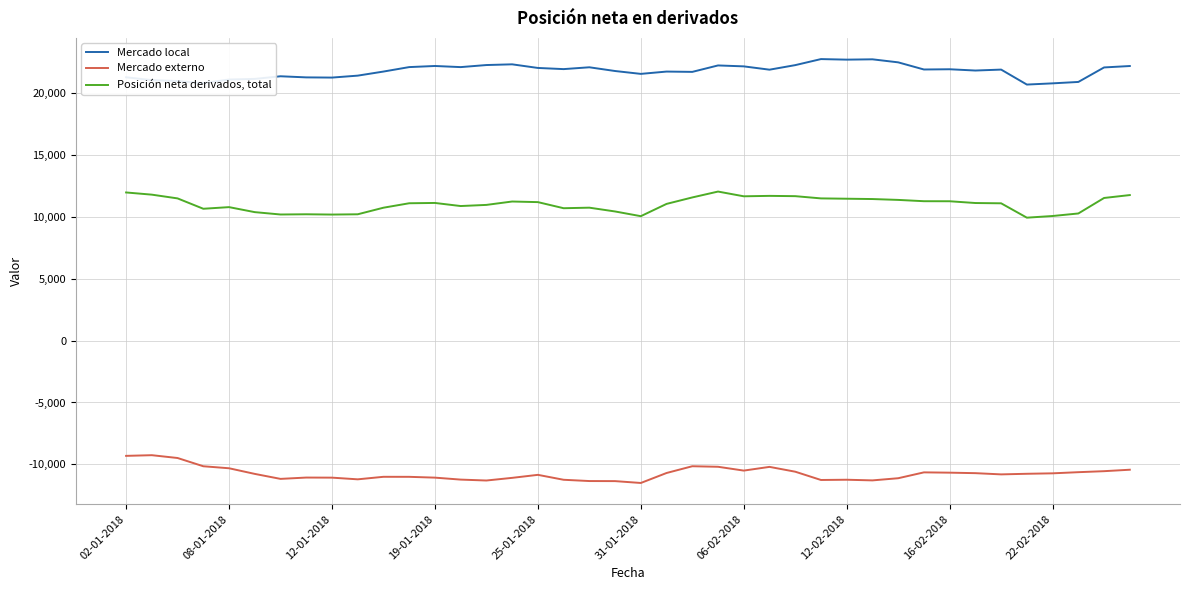

List the series in order of their overall mean, lowest first.

Mercado externo, Posición neta derivados, total, Mercado local